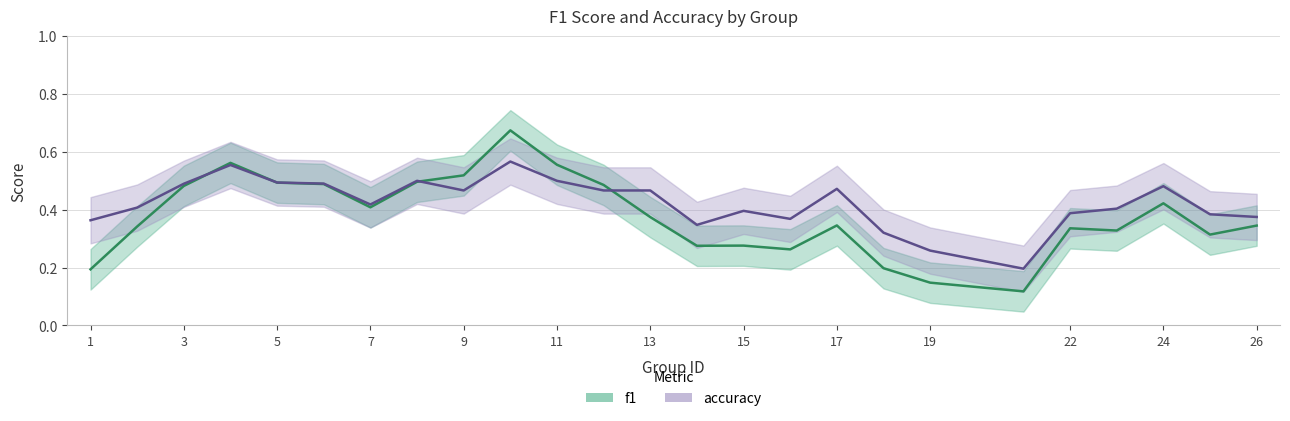

How many lines are shown in the chart?

2